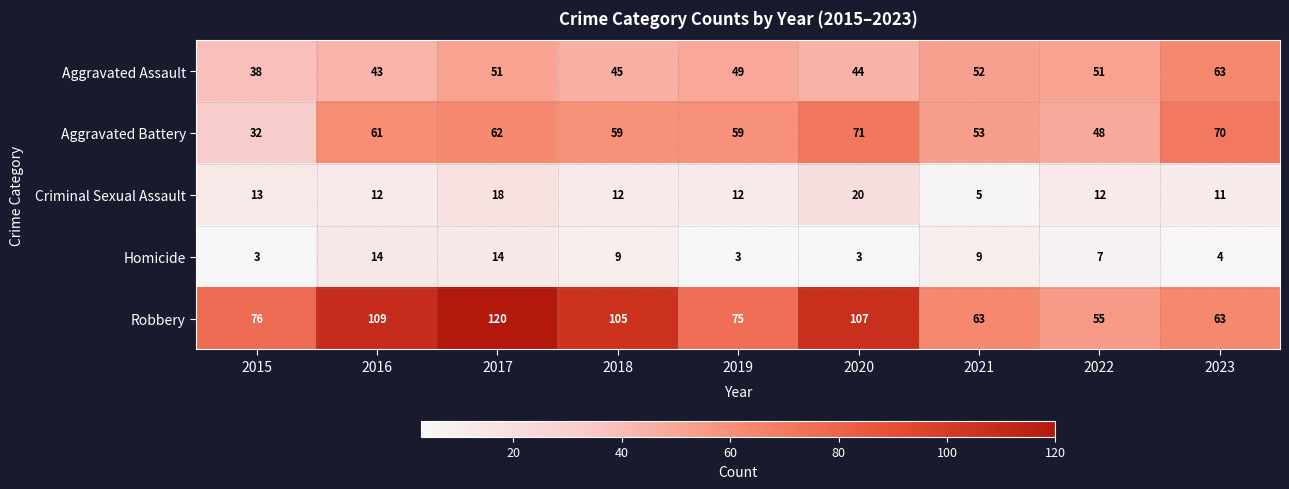

The Aggravated Battery series shows 30 at 2016. True or false?

False